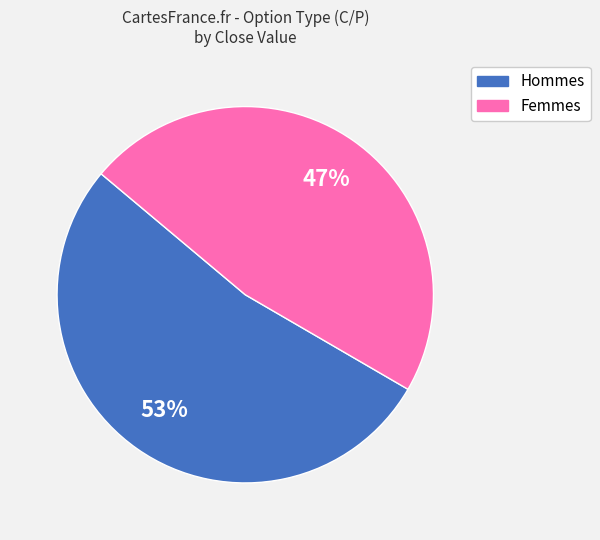

To the nearest percent, what is the average slice percentage?

50%